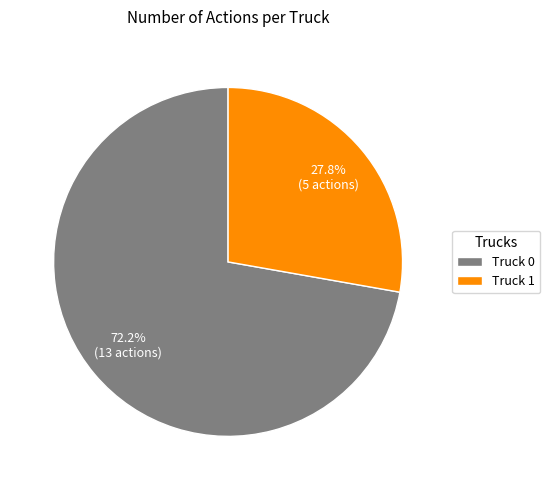

How many slices are in this pie chart?

2